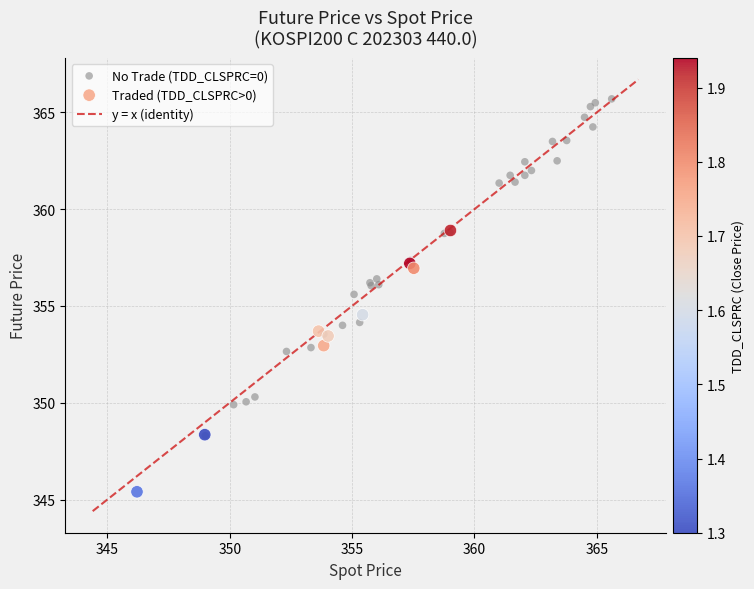

Which series contains the highest Y value?

No Trade (TDD_CLSPRC=0)